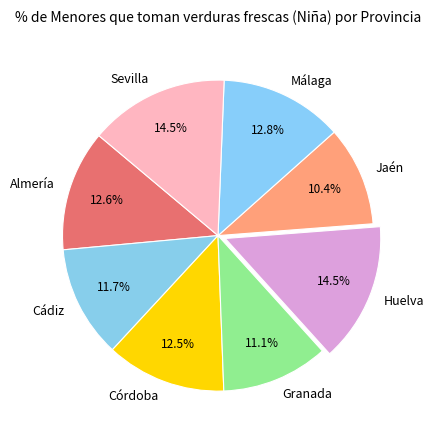

Does Córdoba account for over 50% of the chart?

No